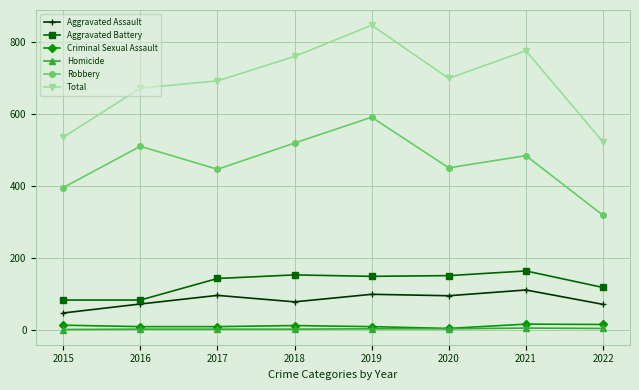

True or false: Total has more than 2 interior local peaks.

False